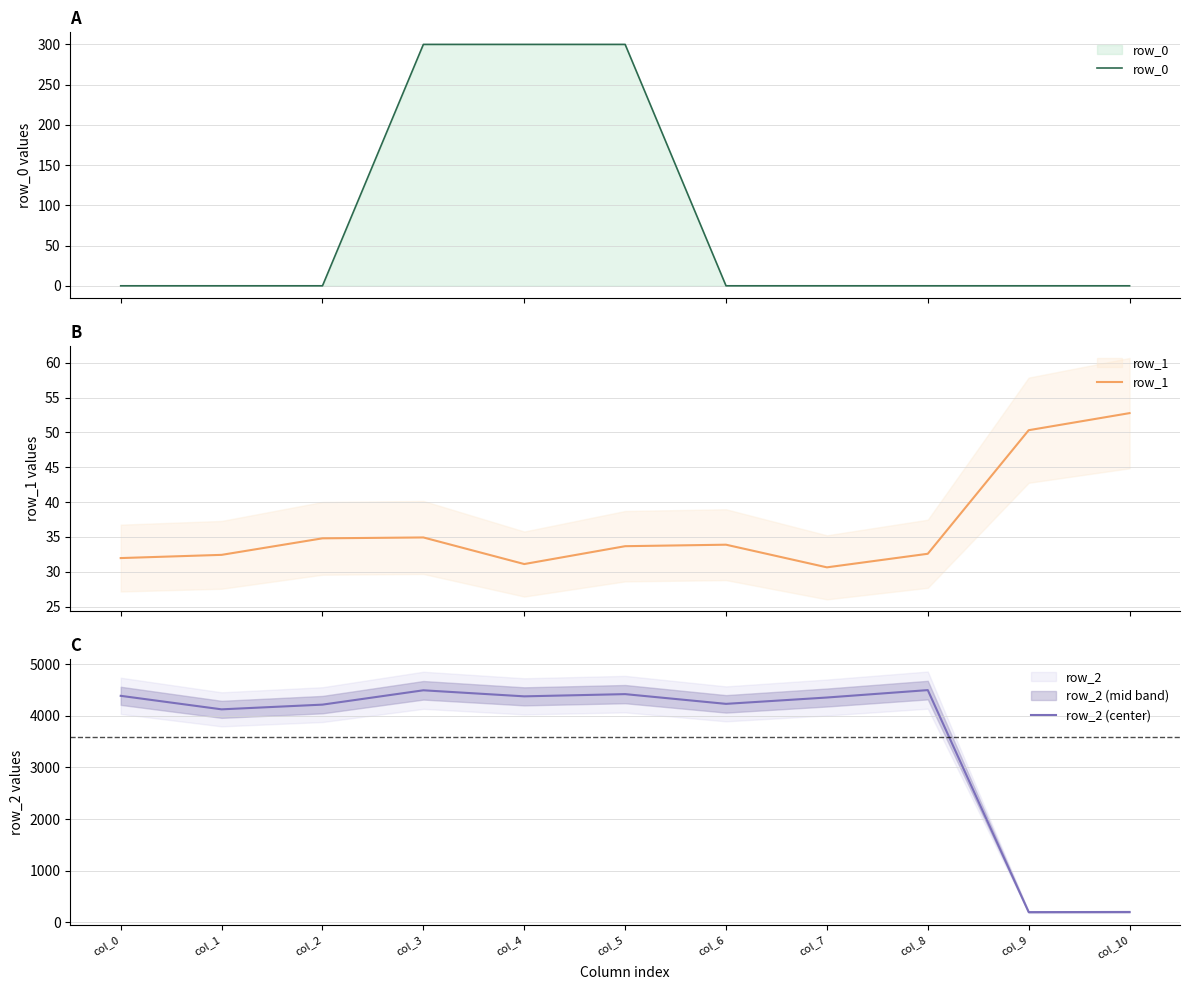

Reading right to left, extract all data points from this chart.

row_0: col_10=0.0	col_9=0.0	col_8=0.0	col_7=0.0	col_6=0.0	col_5=300.0	col_4=300.0	col_3=300.0	col_2=0.0	col_1=0.0	col_0=0.0
row_1: col_10=52.8	col_9=50.3	col_8=32.6	col_7=30.6	col_6=33.9	col_5=33.7	col_4=31.1	col_3=34.9	col_2=34.8	col_1=32.4	col_0=32.0
row_2 (center): col_10=199.5	col_9=196.6	col_8=4497.5	col_7=4353.9	col_6=4231.1	col_5=4419.6	col_4=4376.6	col_3=4493.8	col_2=4216.2	col_1=4124.9	col_0=4386.6